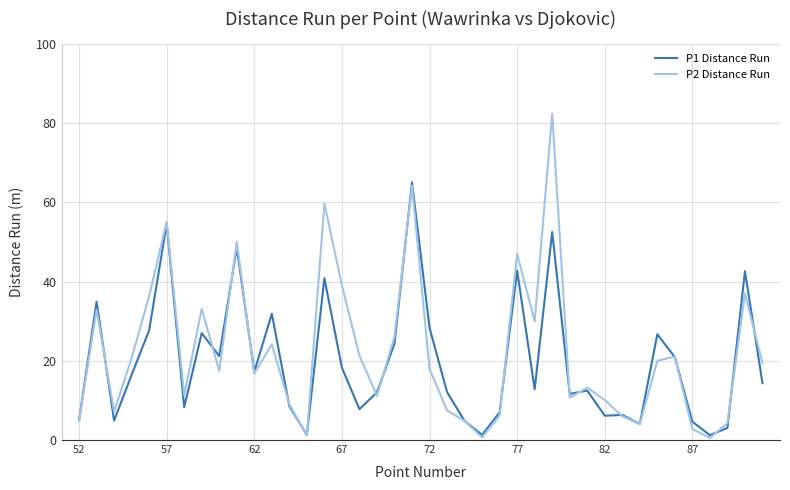

What are all the series names shown in the legend?

P1 Distance Run, P2 Distance Run